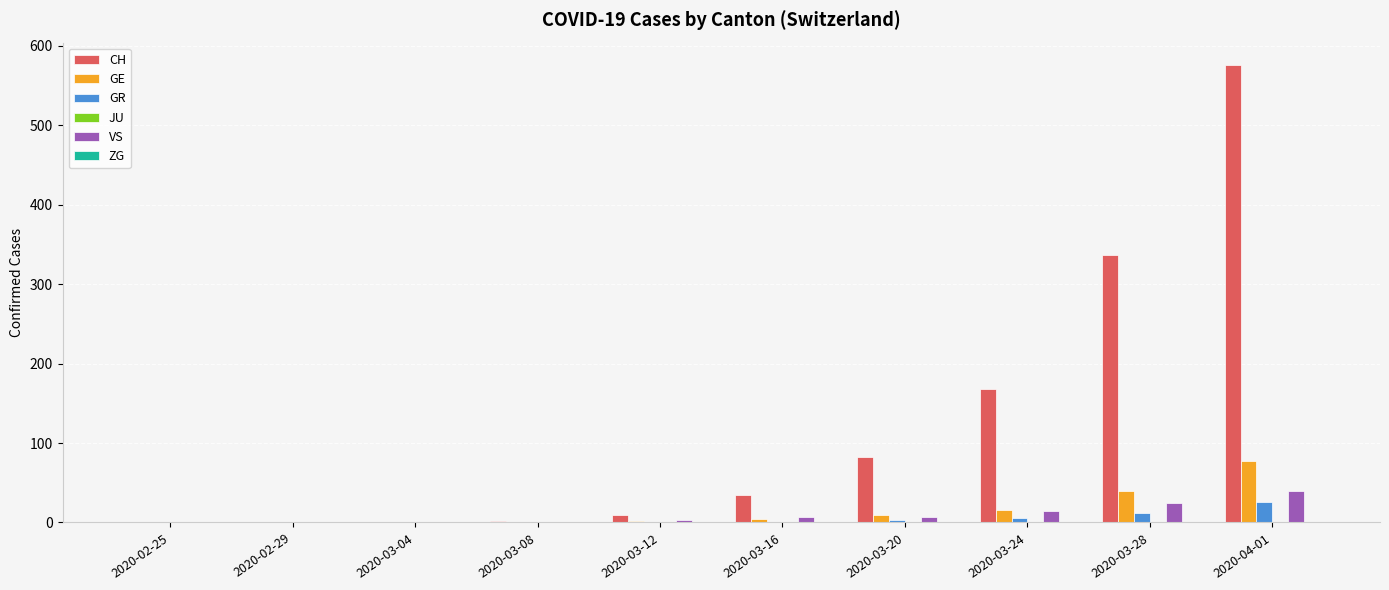

Is the value of VS at 2020-04-01 greater than the value of GR at 2020-02-25?

Yes